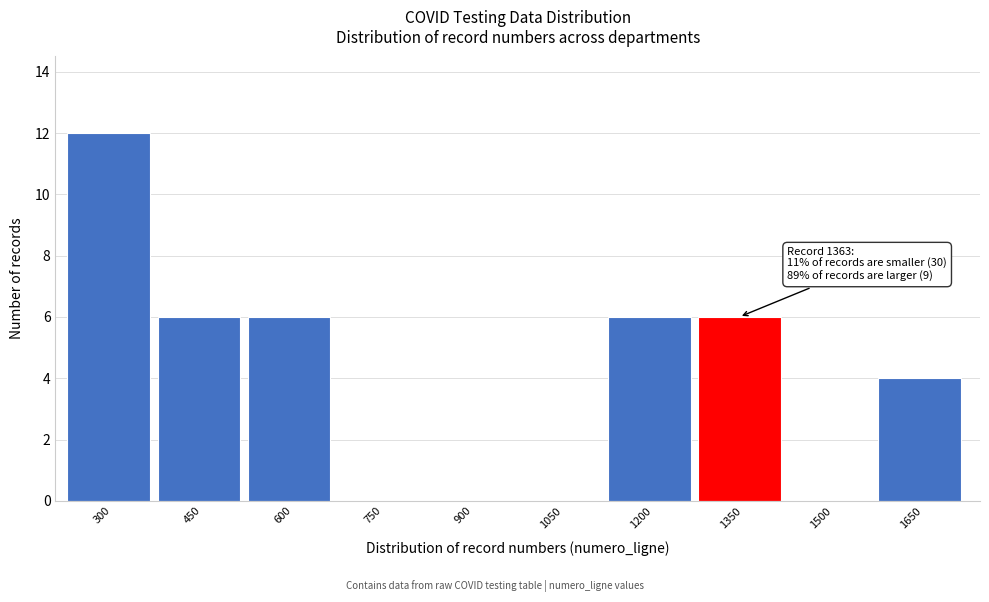

Reading left to right, what are all the values shown in this chart?

300=12	450=6	600=6	750=0	900=0	1050=0	1200=6	1350=6	1500=0	1650=4